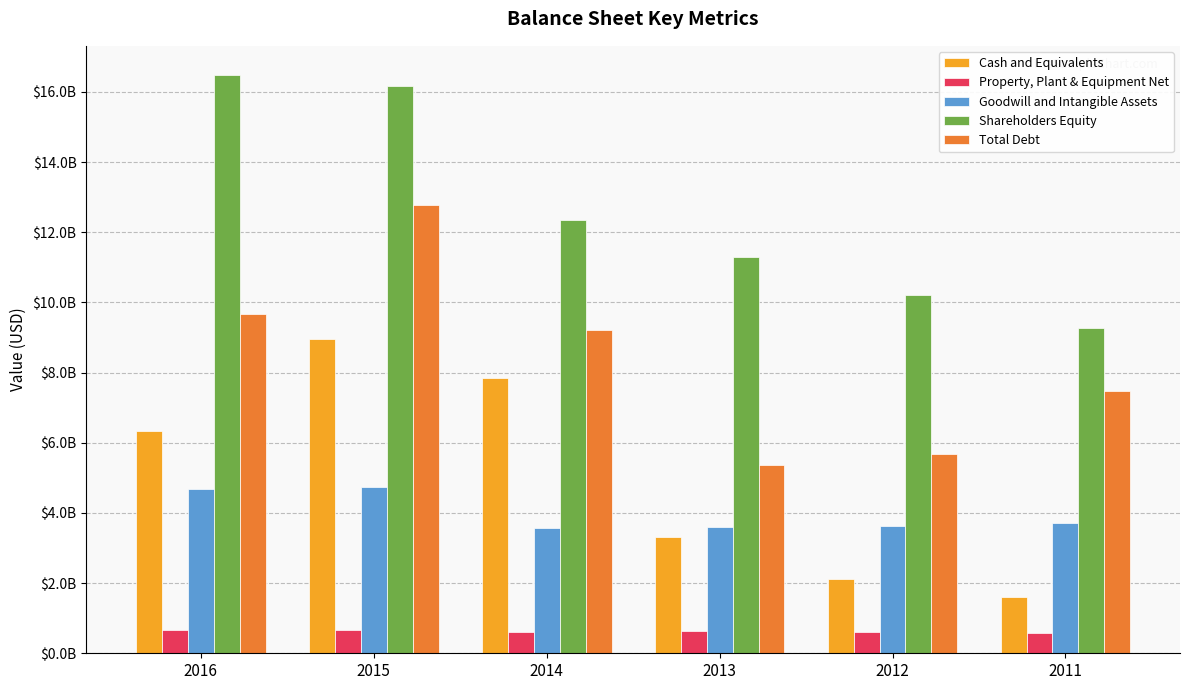

Does the chart contain any negative values?

No